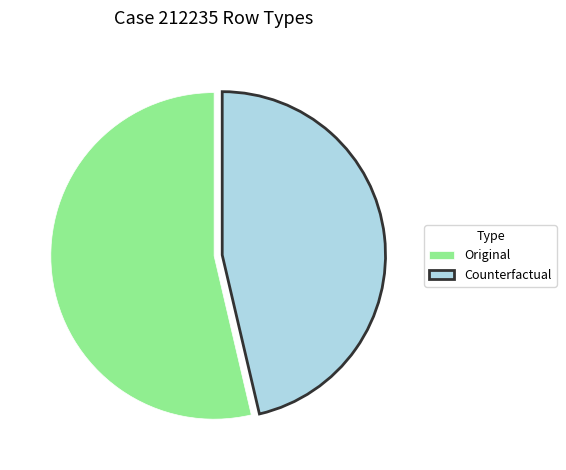

Which has a higher value, Counterfactual or Original?

Original